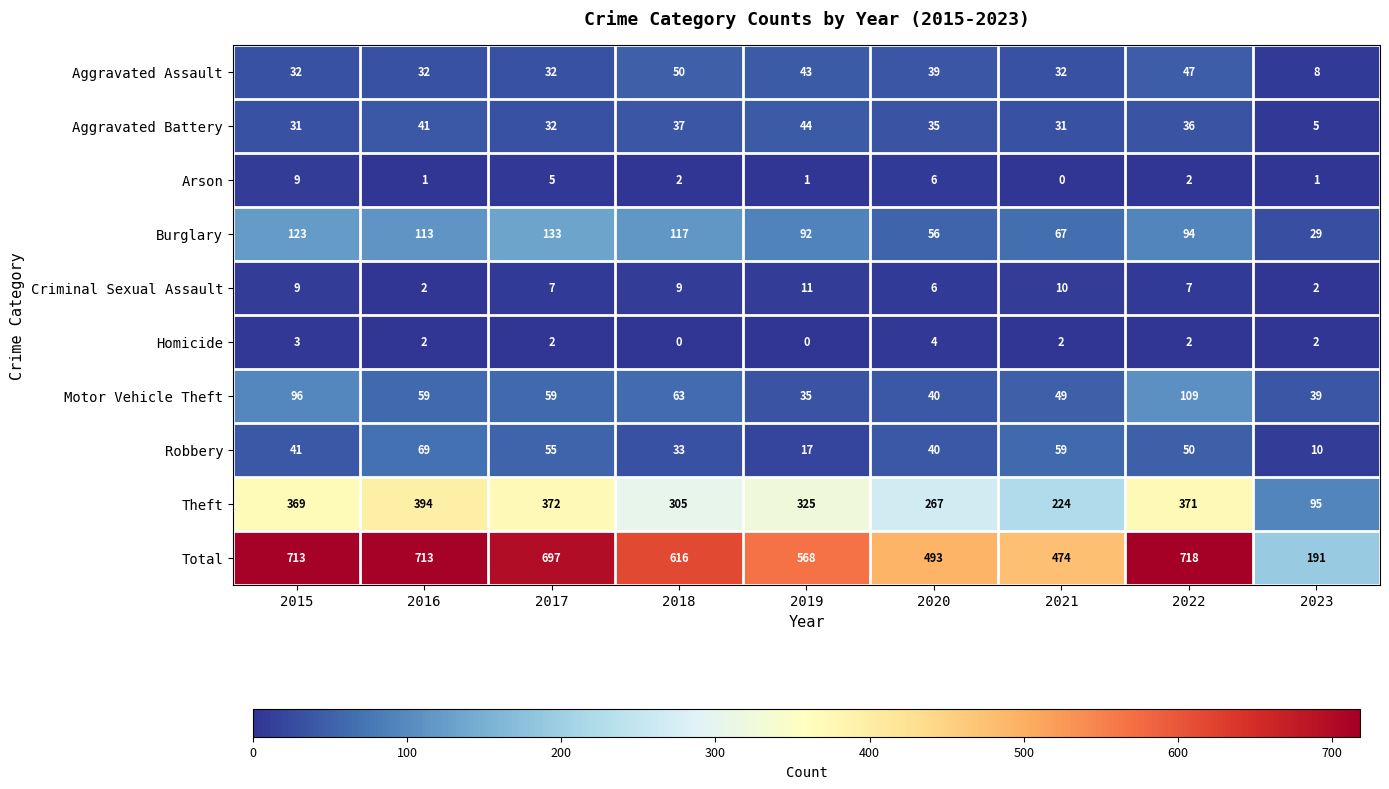

Is it true that Motor Vehicle Theft equals 163 at 2015?

False